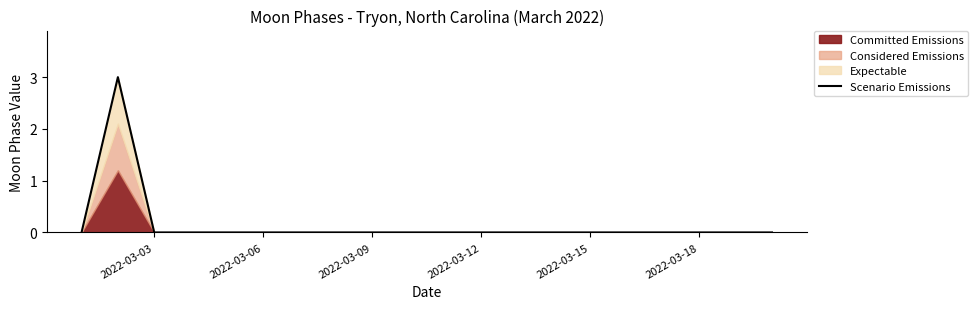

Reading left to right, list all the values displayed in this chart.

0	3	0	0	0	0	0	0	0	0	0	0	0	0	0	0	0	0	0	0